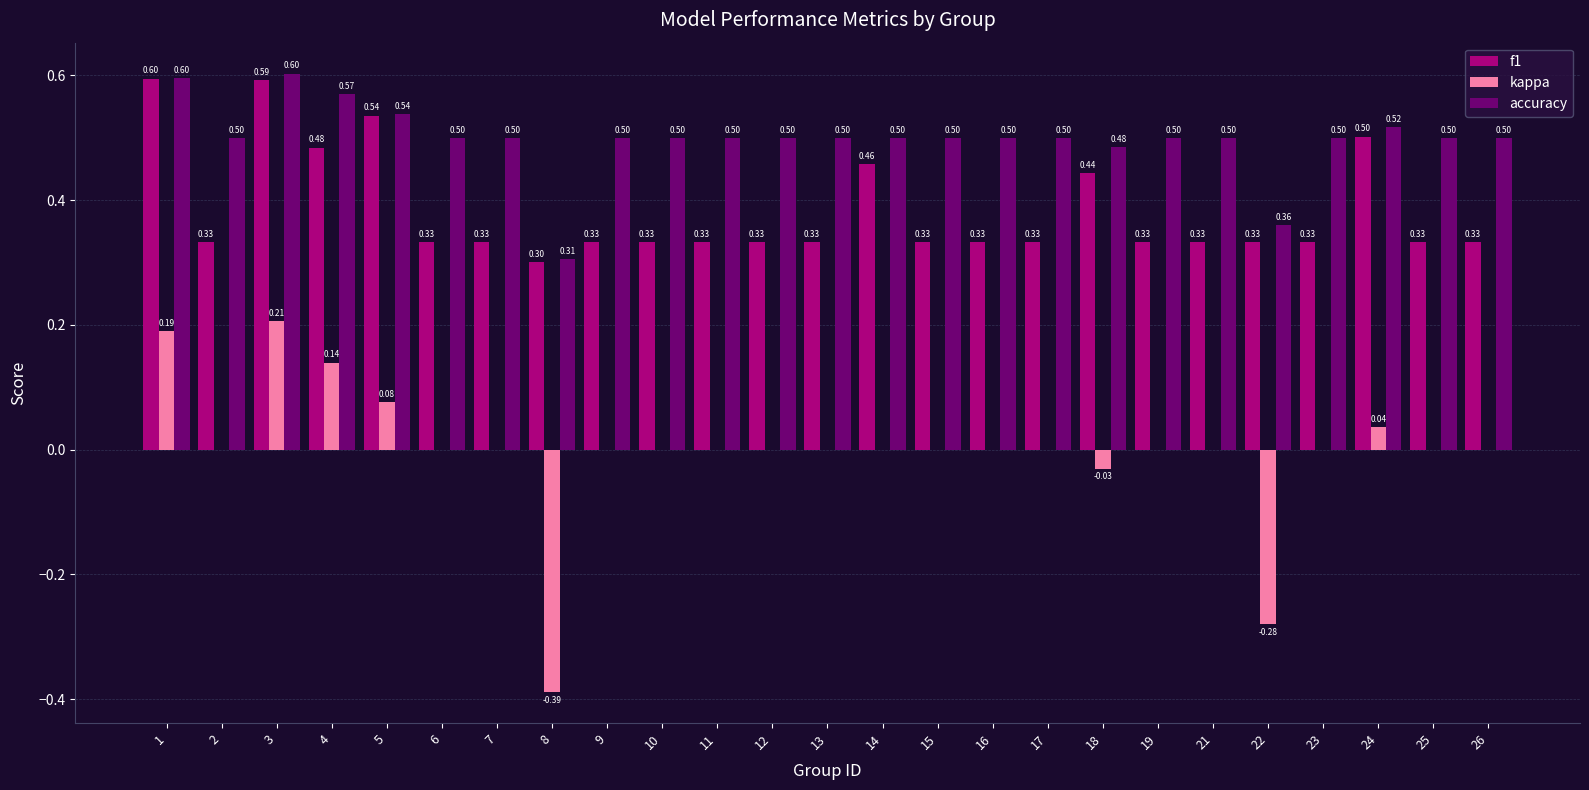

At which category is the sum across all series the highest?

3